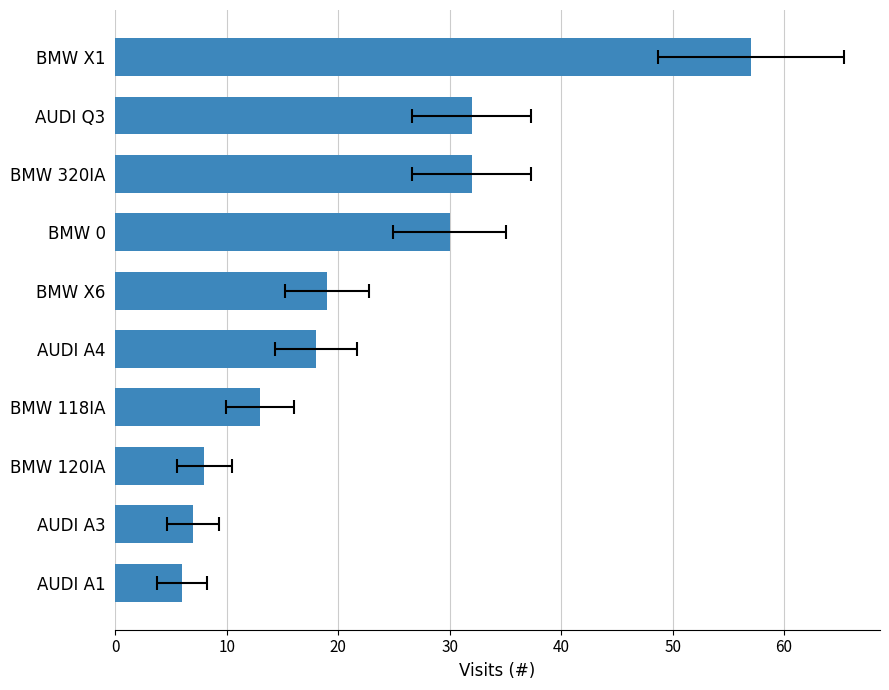

True or false: the data shows 5 at BMW 120IA.

False